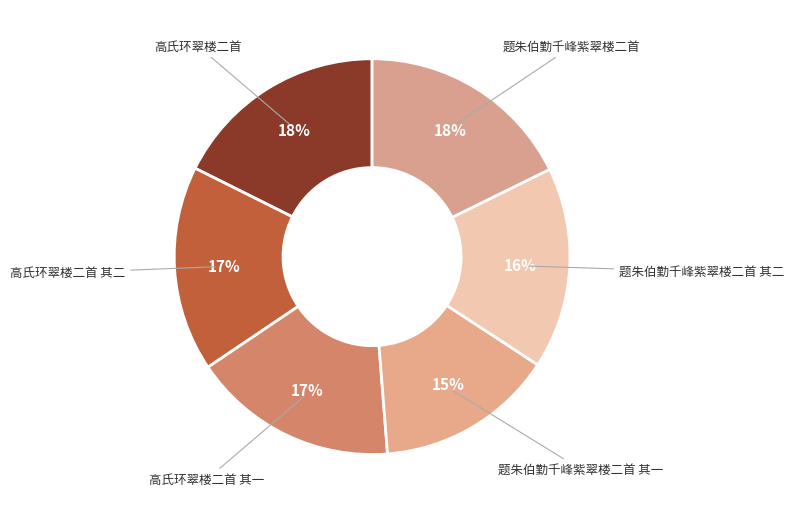

Which category has the smallest portion of the pie?

题朱伯勤千峰紫翠楼二首 其一